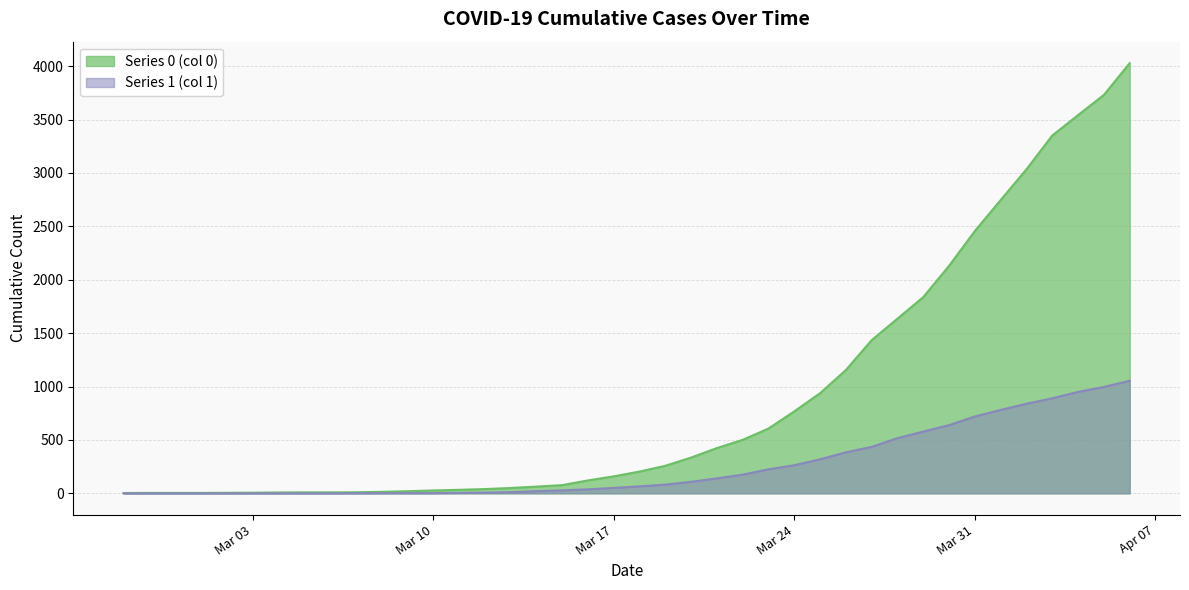

What is the difference between the maximum and minimum values in the Series 0 (col 0) series?

4025